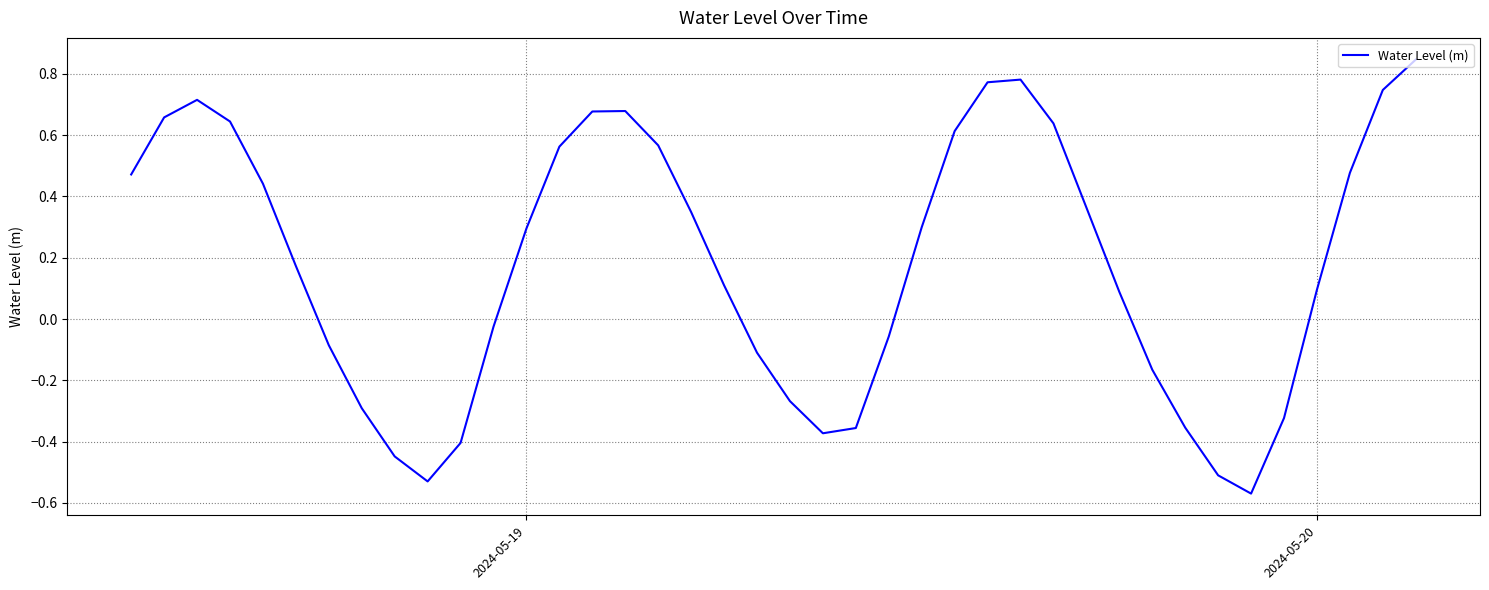

How many interior local peaks (higher than both neighbors) does the data have?

3